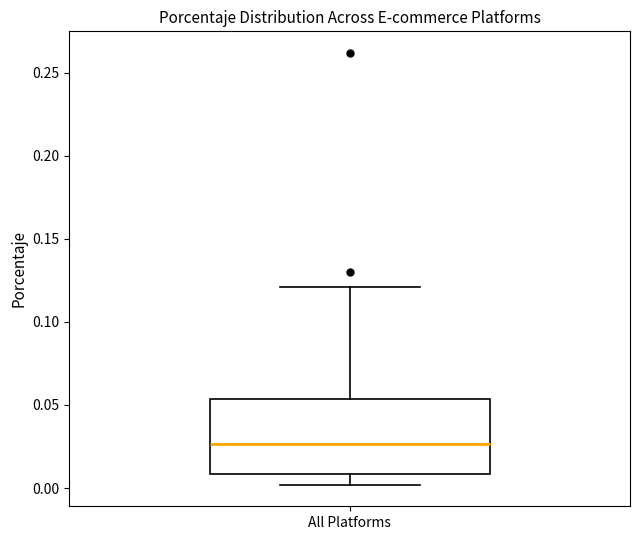

Where does the lower whisker of the box for All Platforms end on the y-axis? The values are not printed on the chart, so give them approximately, as read against the axis.

0.000